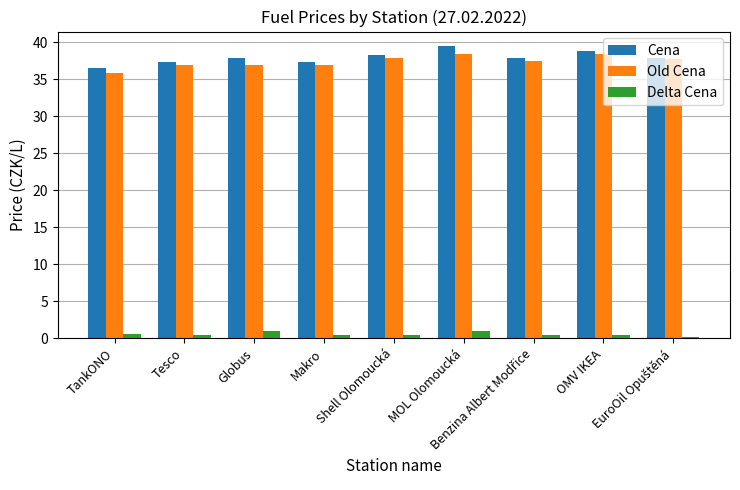

List the series in order of their peak value, highest first.

Cena, Old Cena, Delta Cena